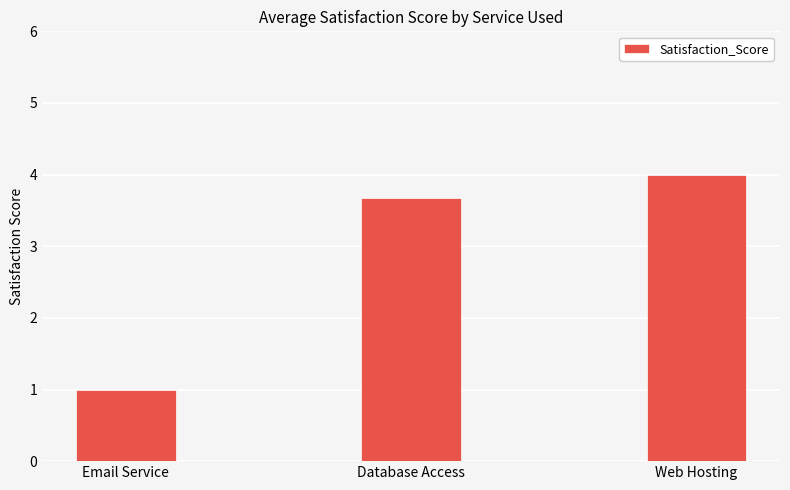

Does the chart contain any negative values?

No